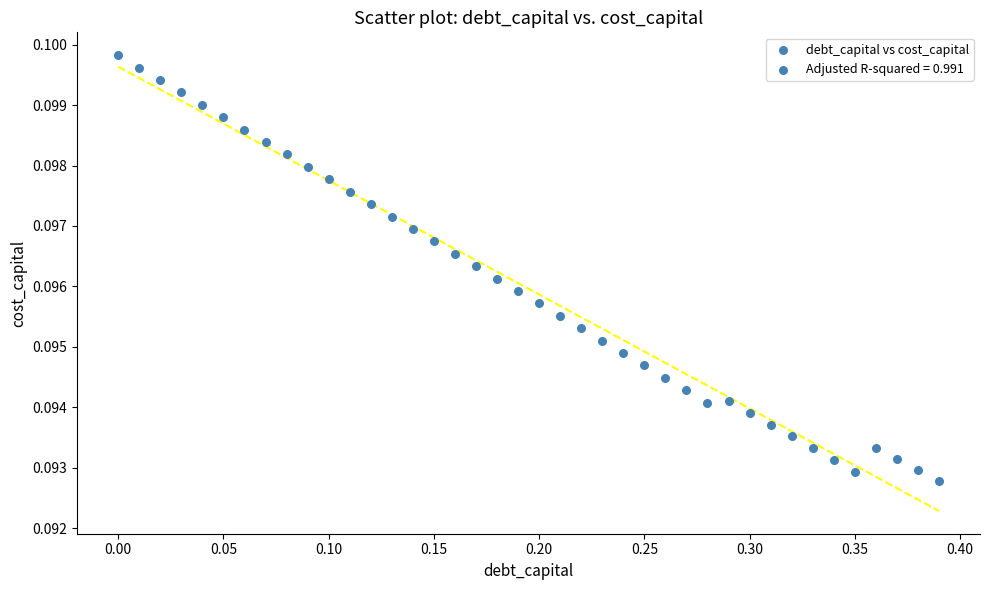

What is the range of X values (max minus min)?

0.4